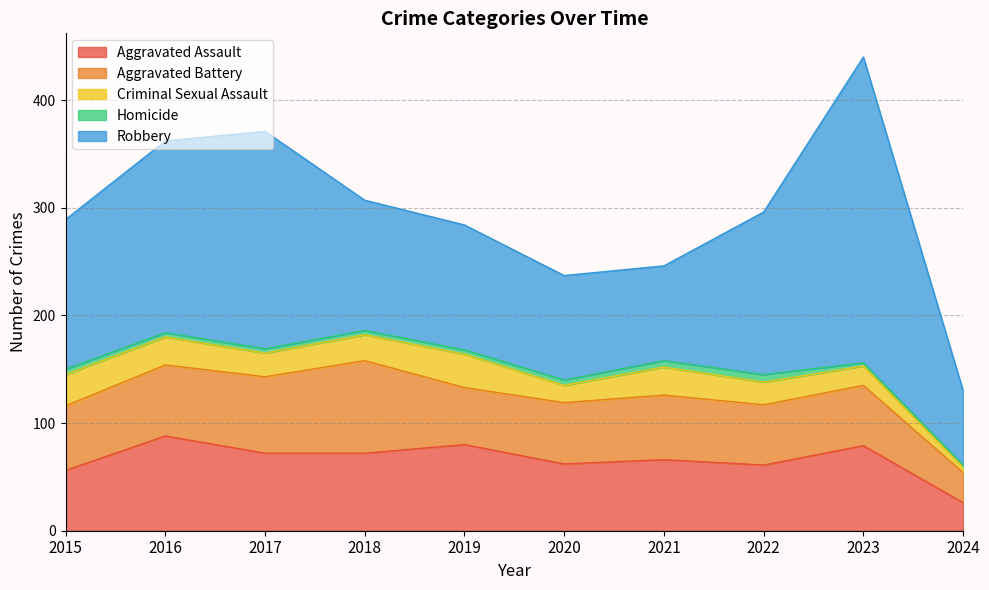

True or false: Robbery has more than 2 interior local peaks.

False